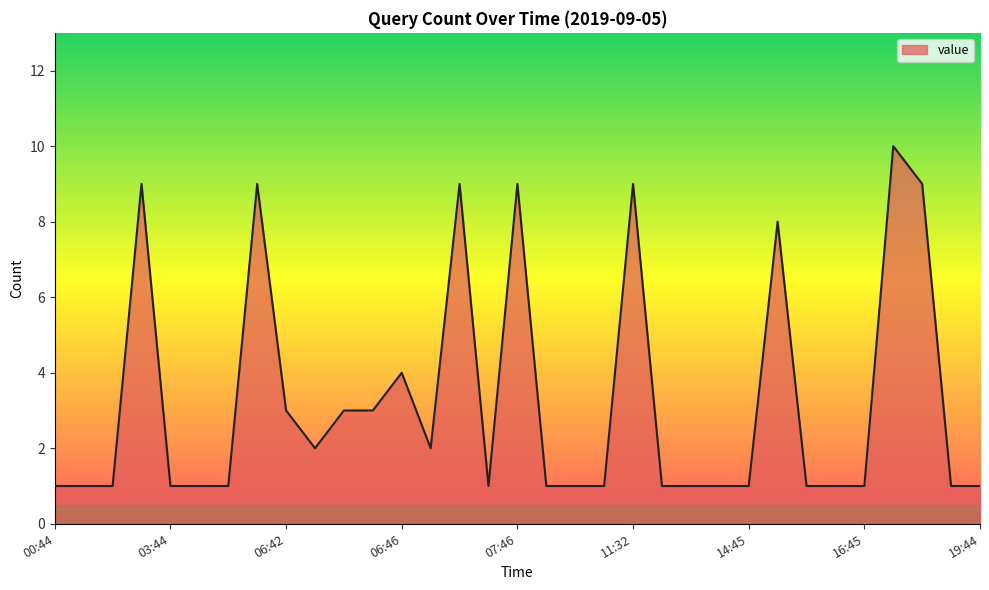

Reading right to left, what are all the values shown in this chart?

1	1	9	10	1	1	1	8	1	1	1	1	9	1	1	1	9	1	9	2	4	3	3	2	3	9	1	1	1	9	1	1	1